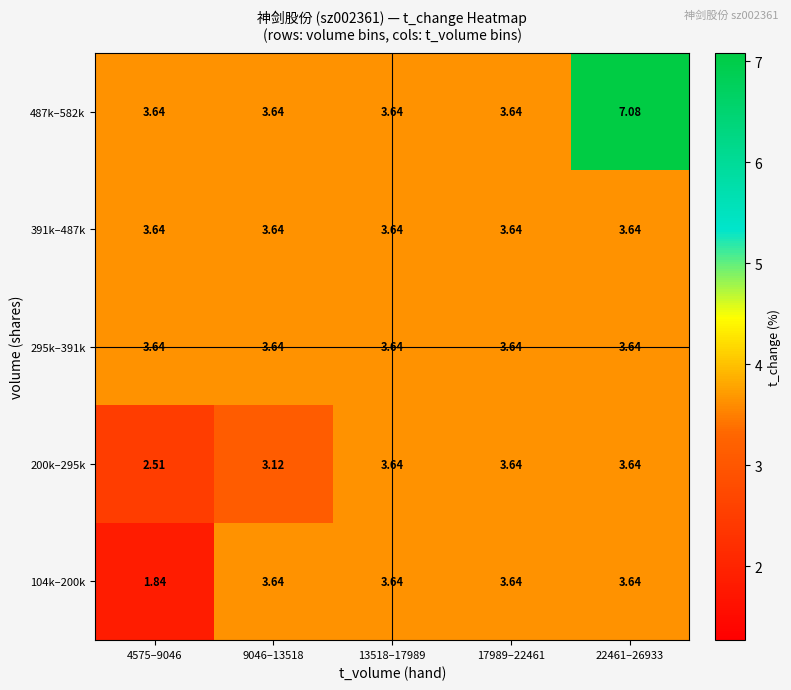

How many distinct data groups are displayed?

5